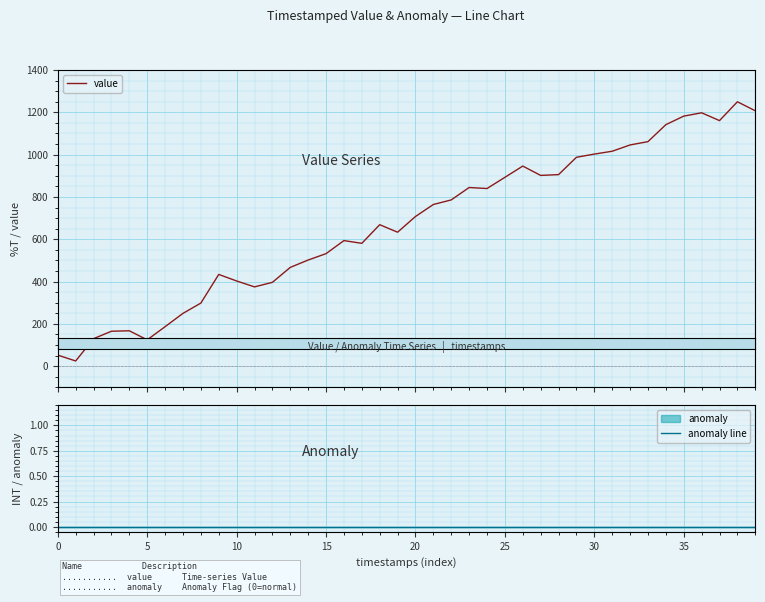

The anomaly line series shows 0.0 at 13. True or false?

True